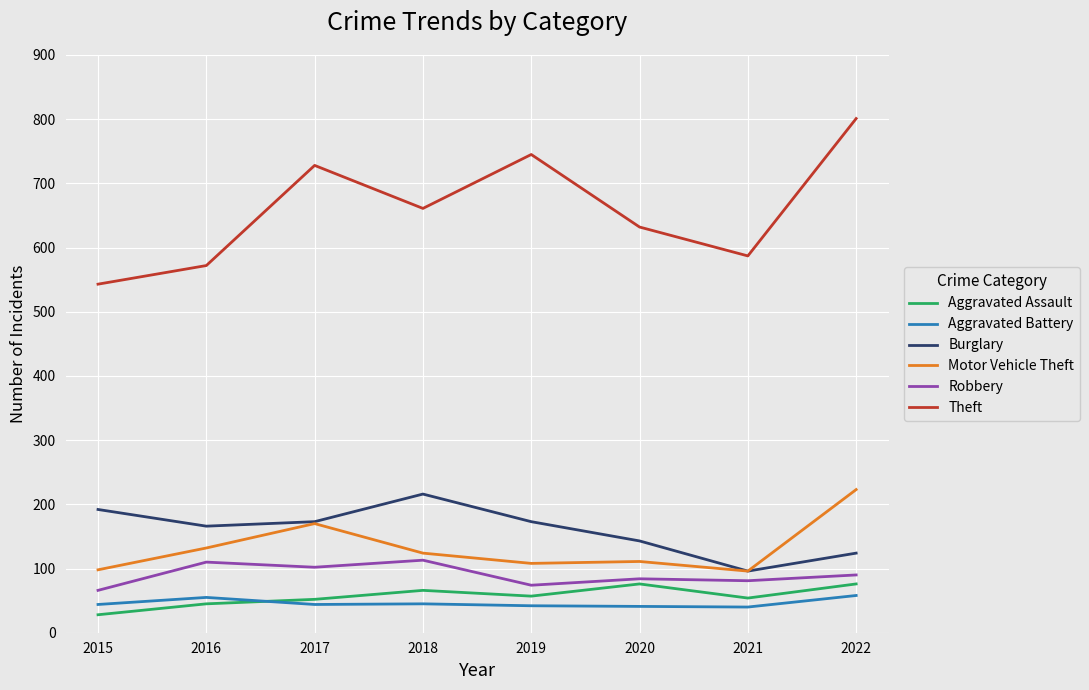

The Theft series shows 150 at 2017. True or false?

False